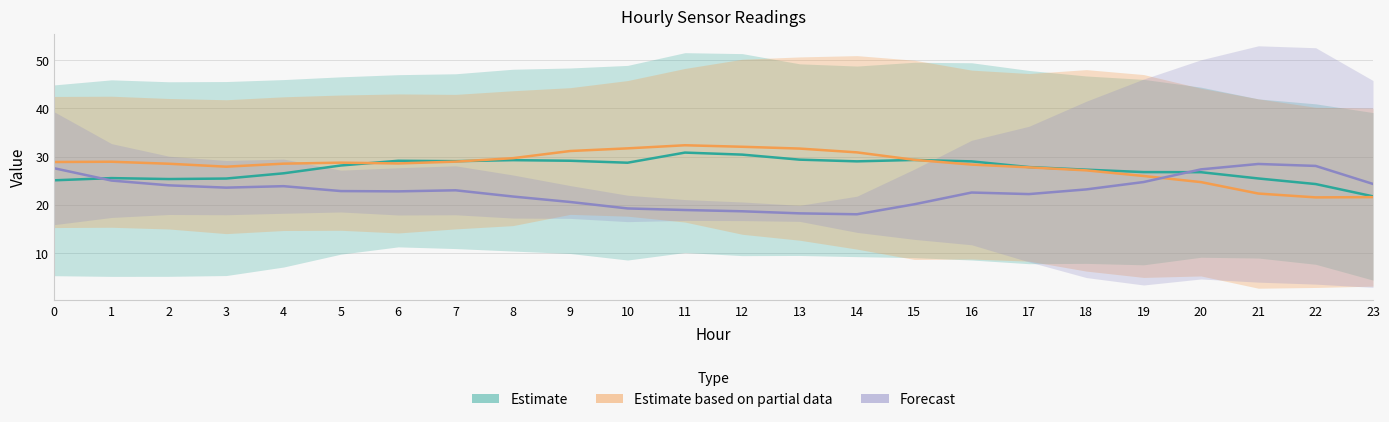

Rank the series by their maximum value, from highest to lowest.

ATT10/11 (Partial), ATT8/9 (Estimate), ATT4/12 (Forecast)